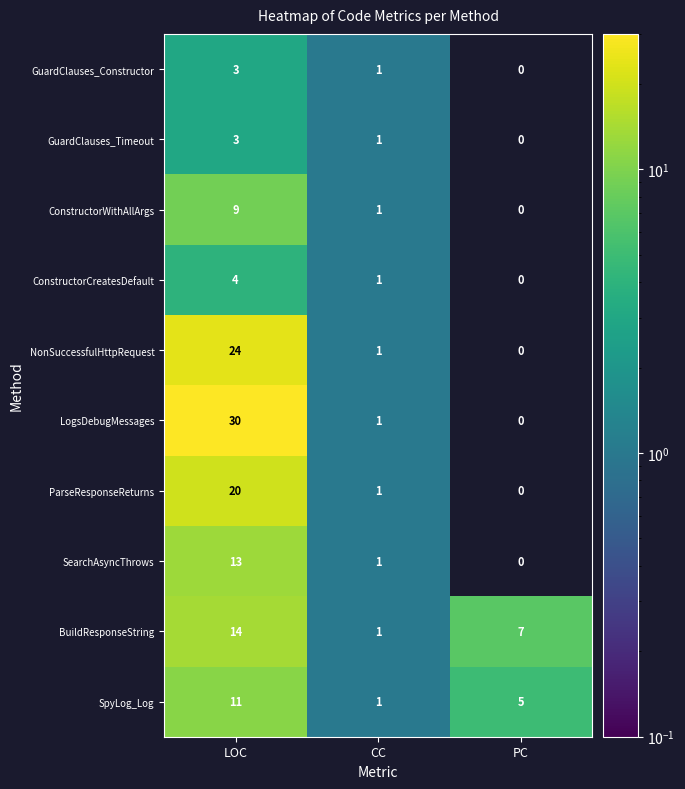

At how many categories does at least one series exceed 9?

1